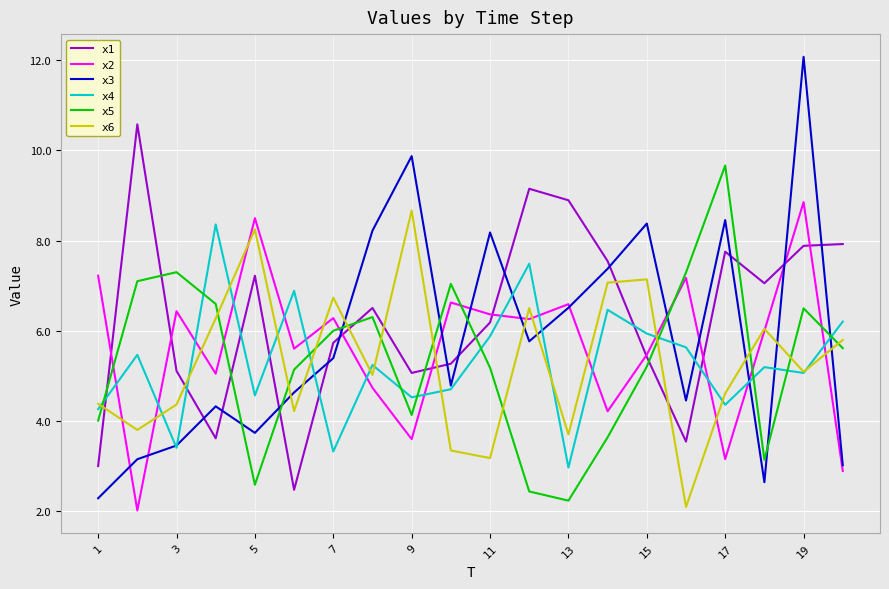

Rank the series by their maximum value, from highest to lowest.

x3, x1, x5, x2, x6, x4